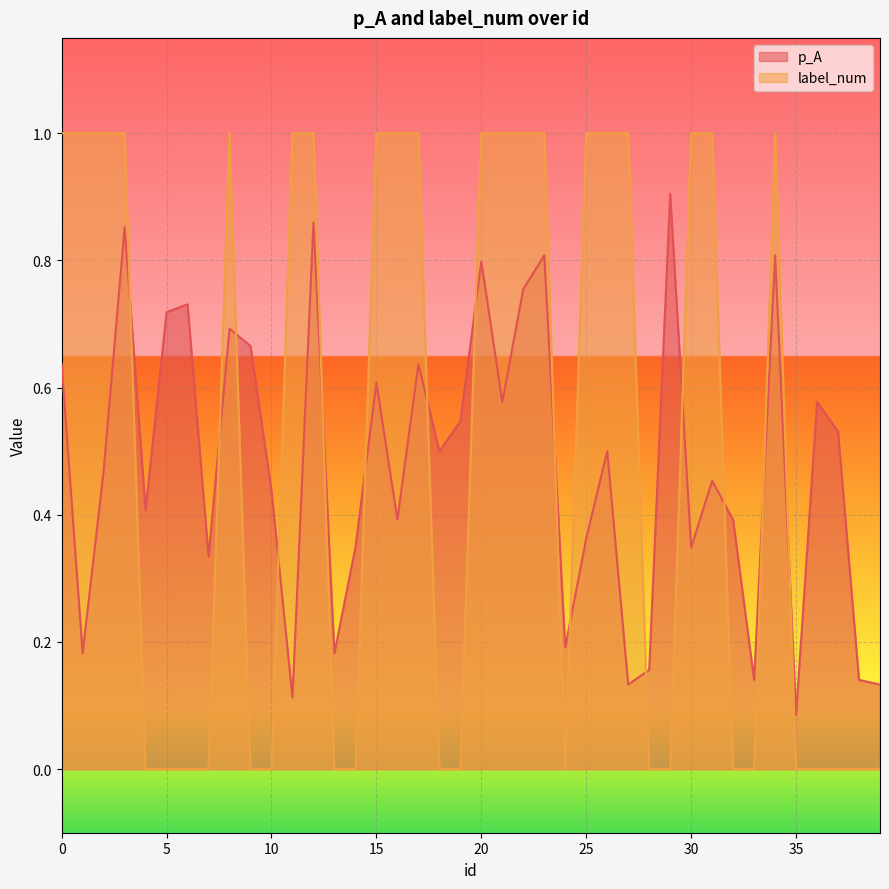

True or false: p_A has more than 1 points higher than both neighbors.

True